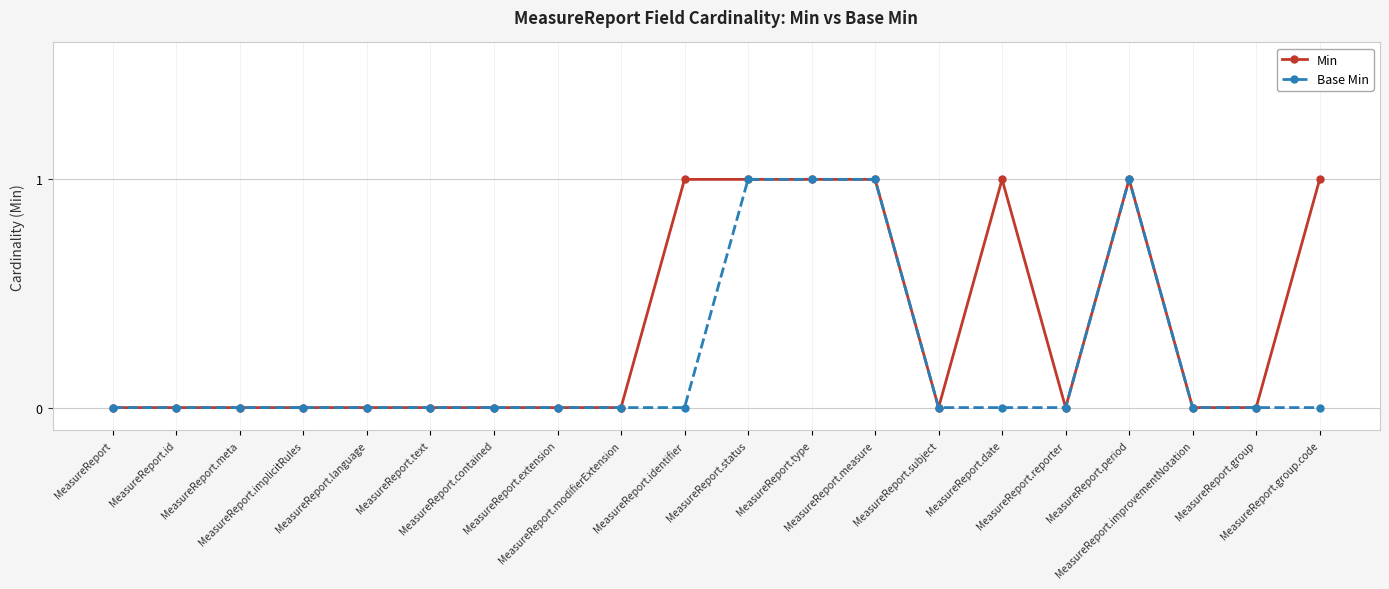

Rank the series at MeasureReport.improvementNotation from lowest to highest value.

Min, Base Min